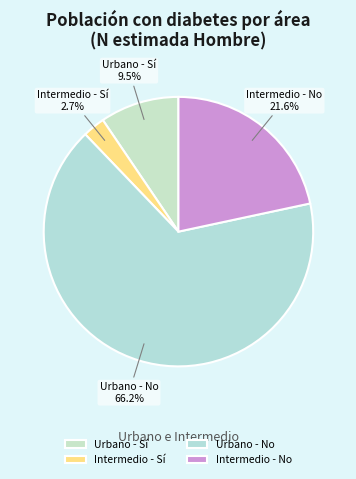

Does any single category account for the majority?

Yes